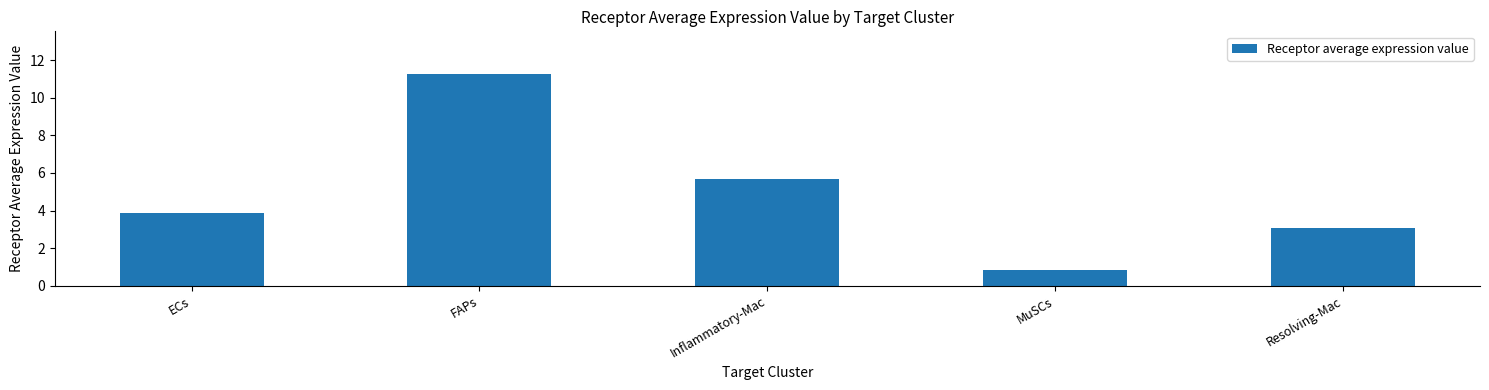

Reading left to right, extract all data points from this chart.

3.9	11.3	5.7	0.8	3.1